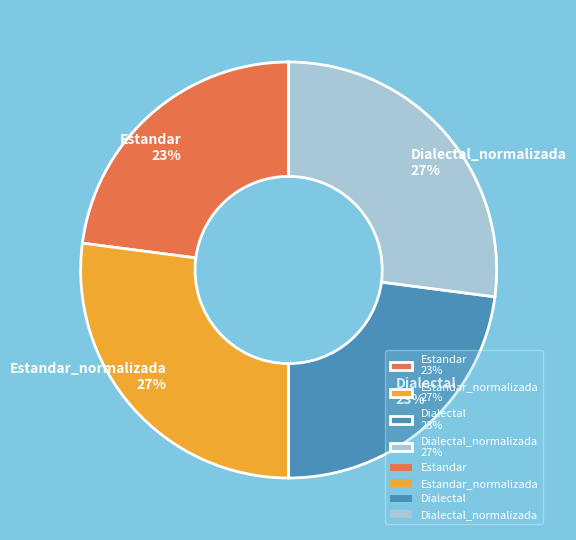

What percentage is the Estandar_normalizada 27% slice, to the nearest percent?

27%